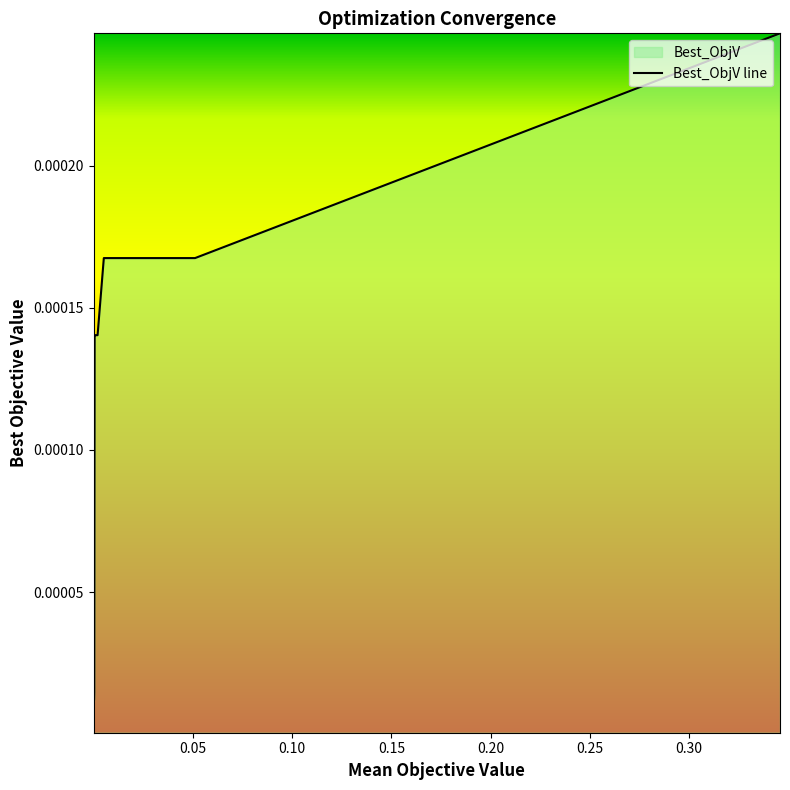

Does the chart display data point markers on the line(s)?

No